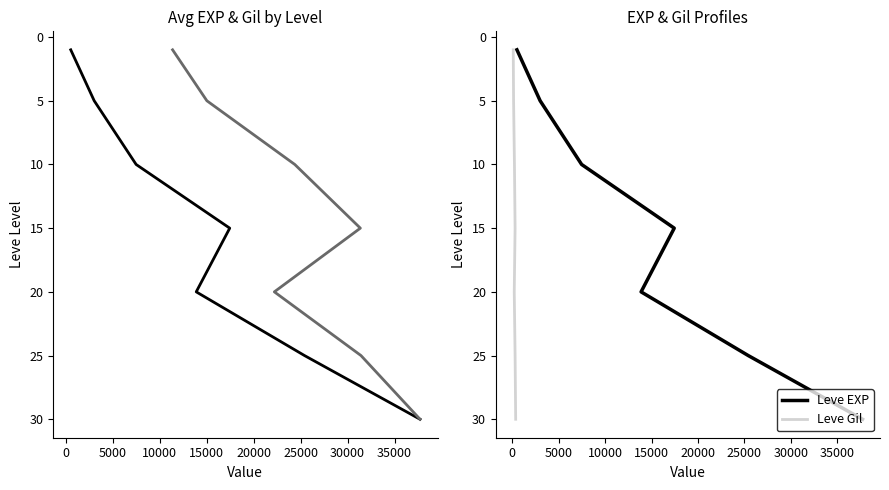

True or false: Leve Gil (scaled) has a value of 4 at 10000.

False